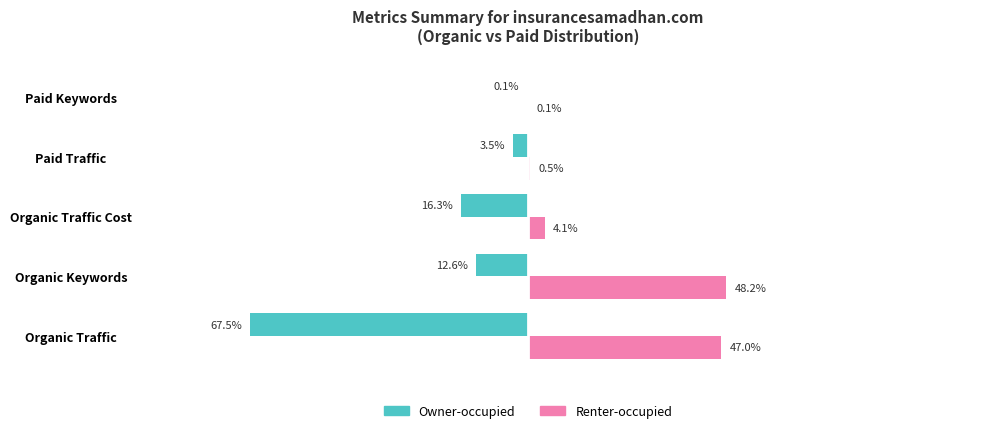

Is the value of Owner-occupied at Organic Keywords greater than the value of Renter-occupied at Organic Traffic?

No